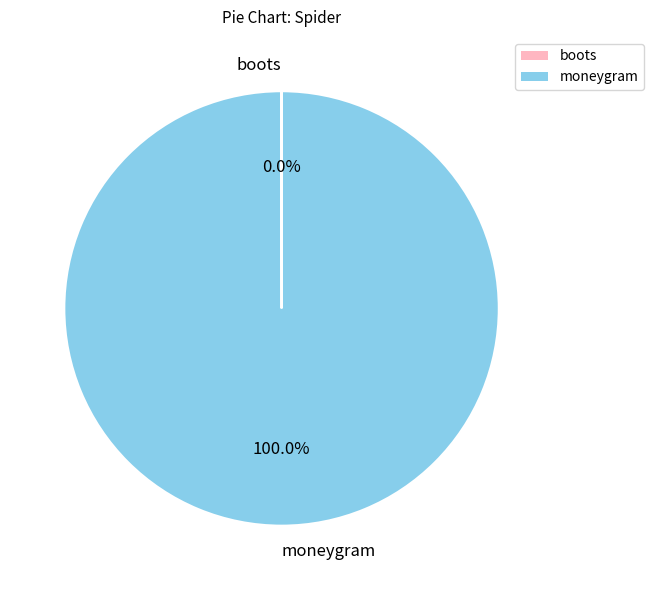

What is the largest slice in the pie chart?

moneygram